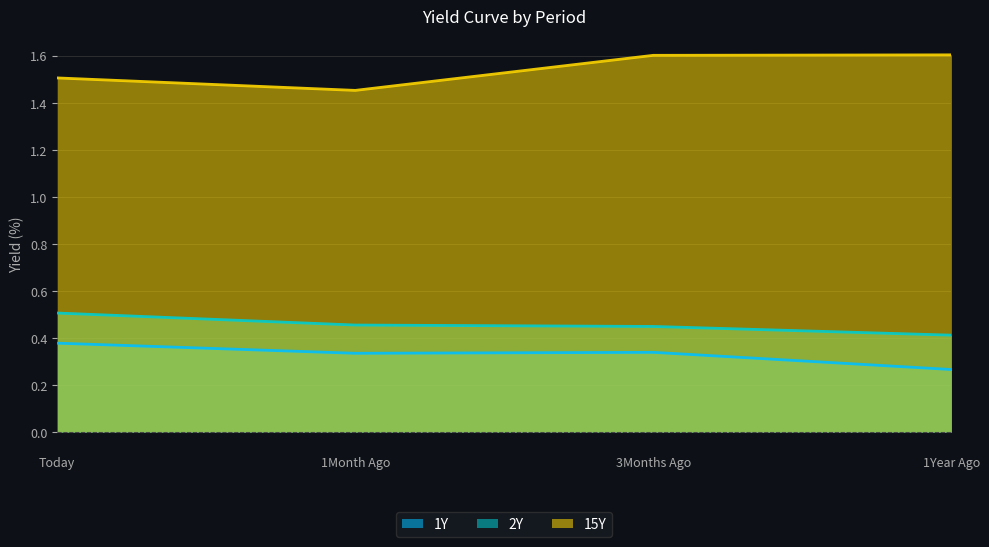

What is the sum of all 2Y values?

1.8